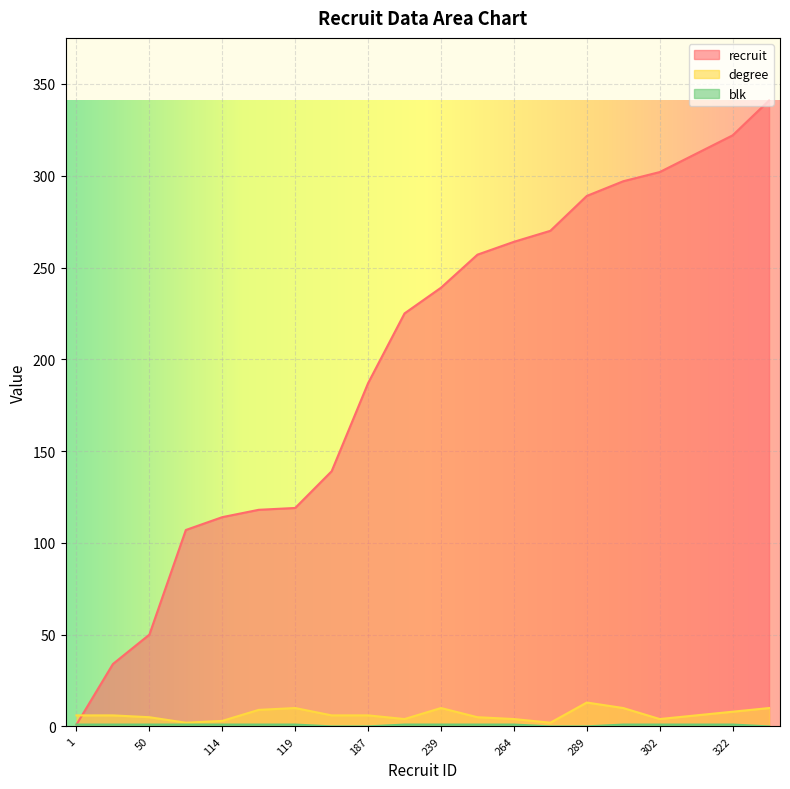

What is the sum of all blk values?

15